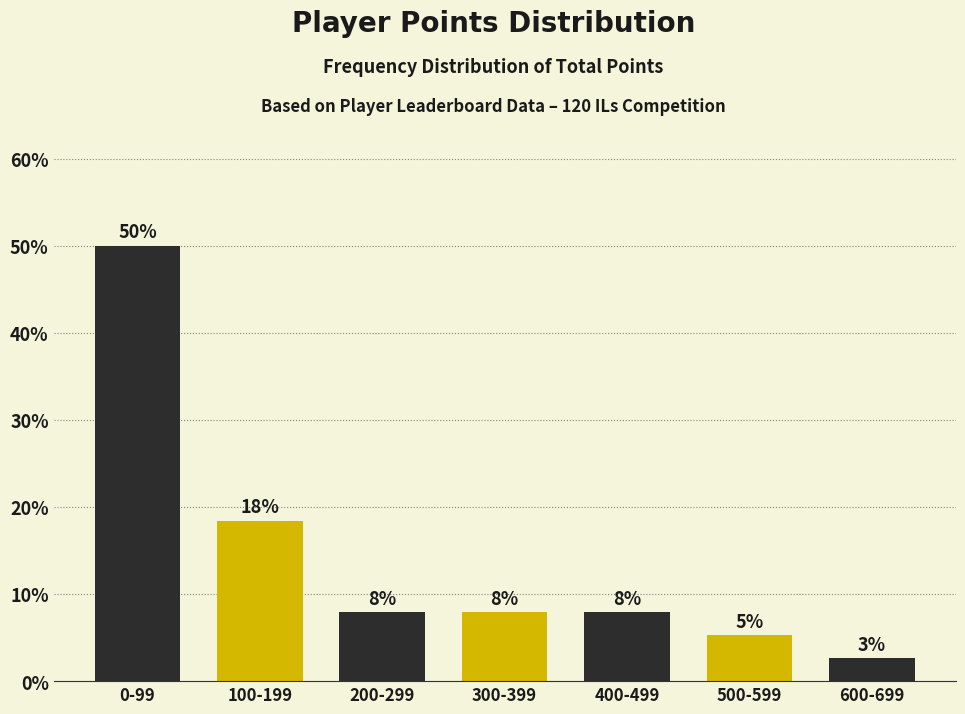

How many bars are there in total?

7